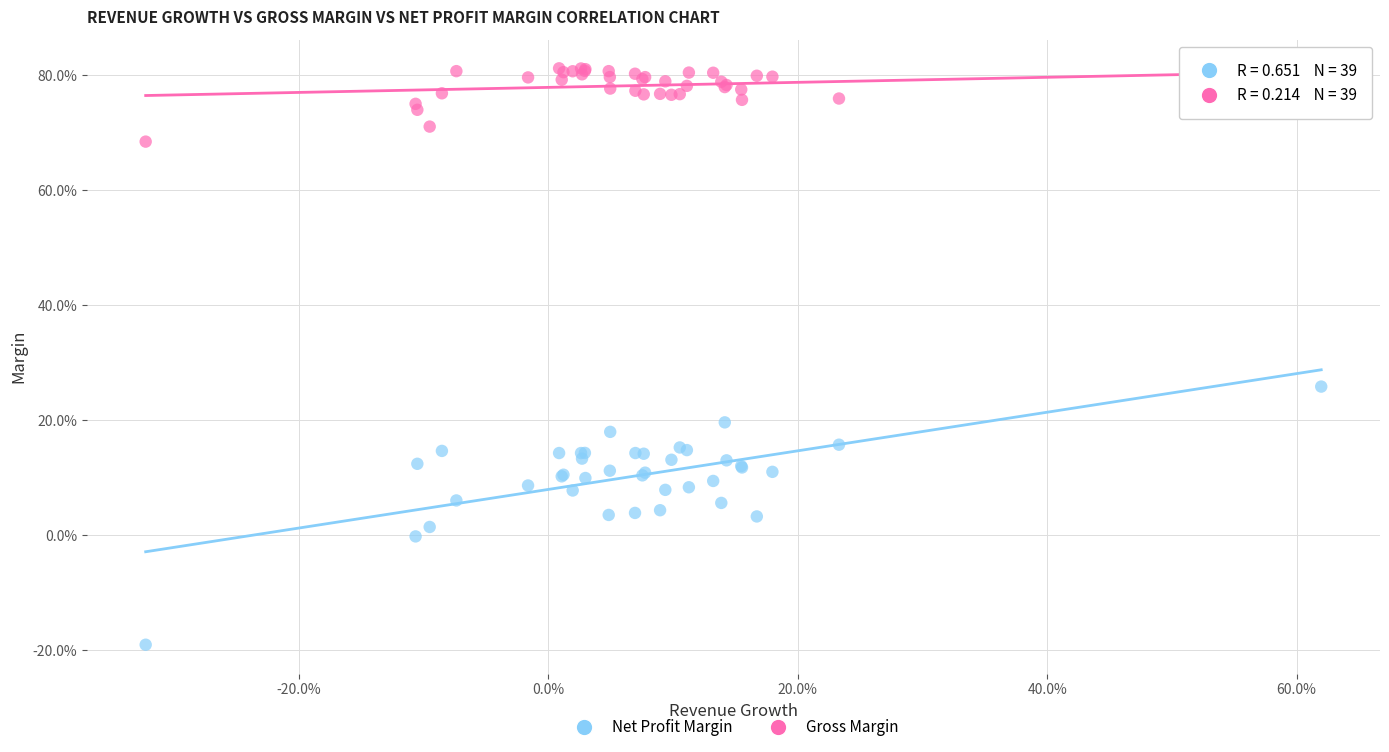

Which series contains the lowest Y value?

Net Profit Margin